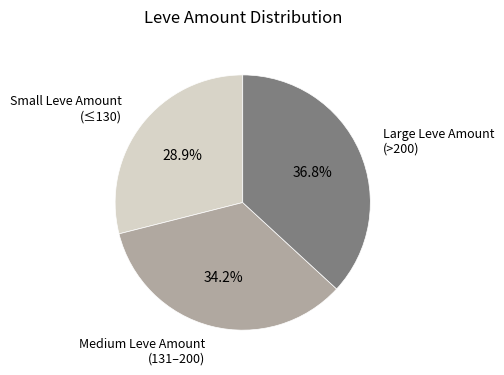

How much of the chart is everything except Small Leve Amount (≤130)?

71.1%